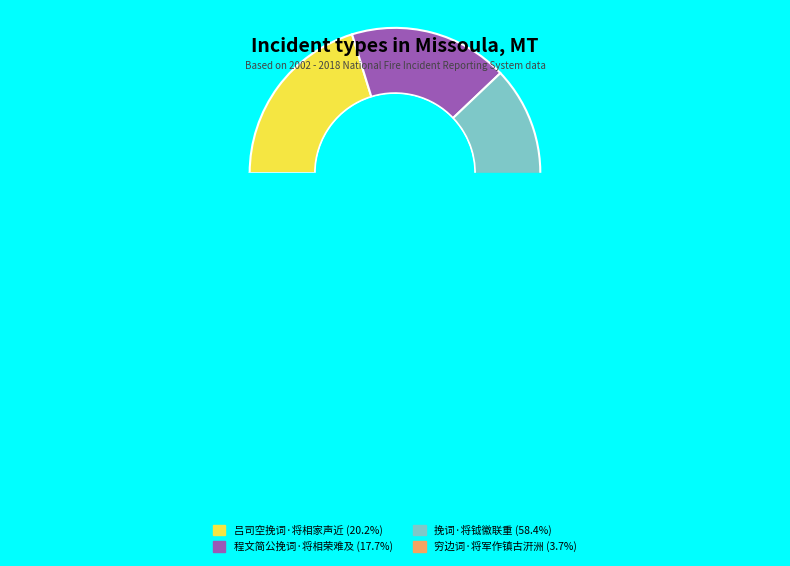

Which slice is the largest?

挽词·将钺徽联重